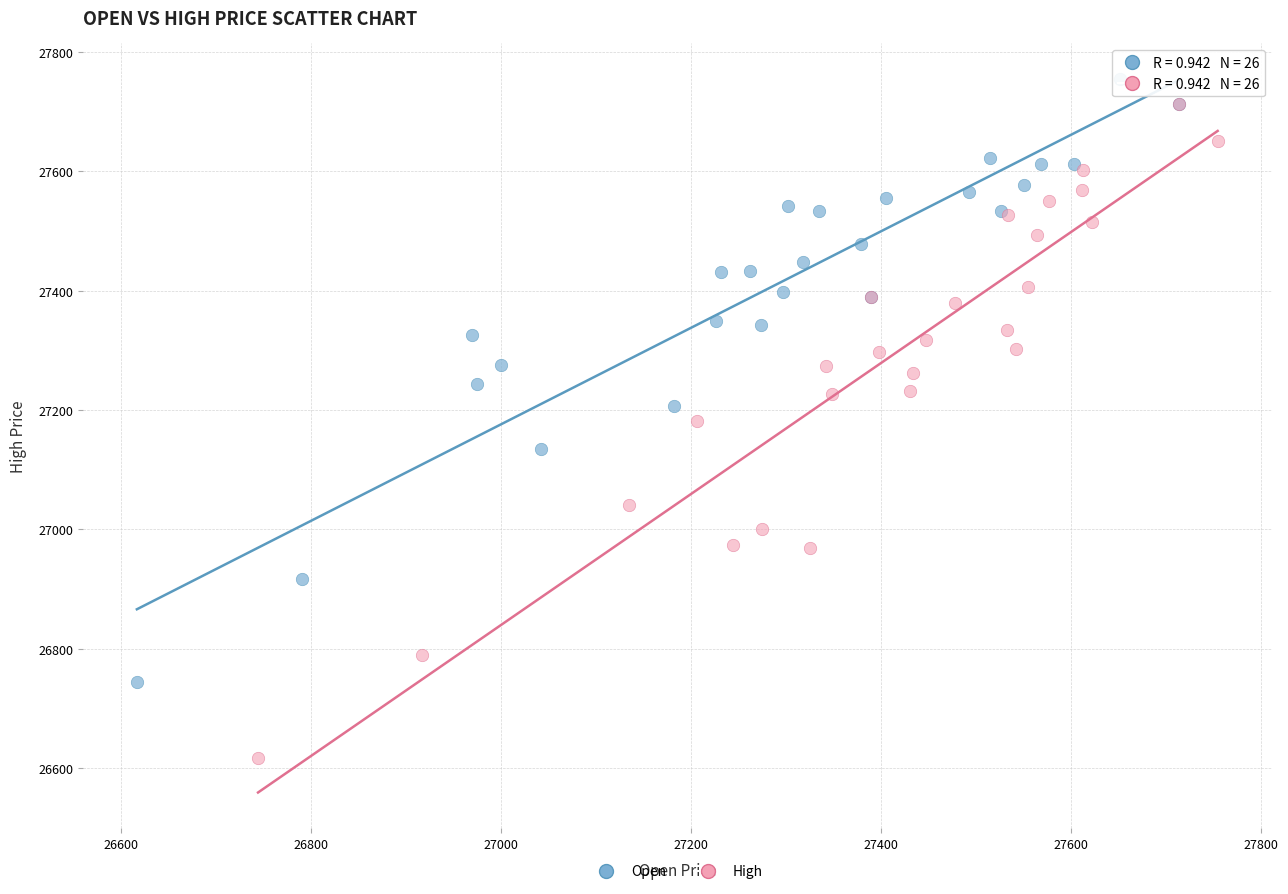

Which series reaches the minimum Y coordinate?

High